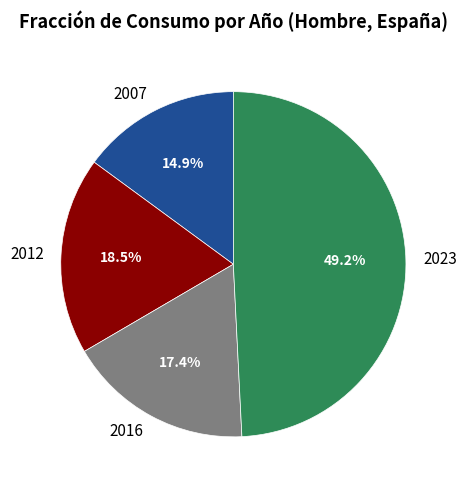

Which slice is the largest?

2023